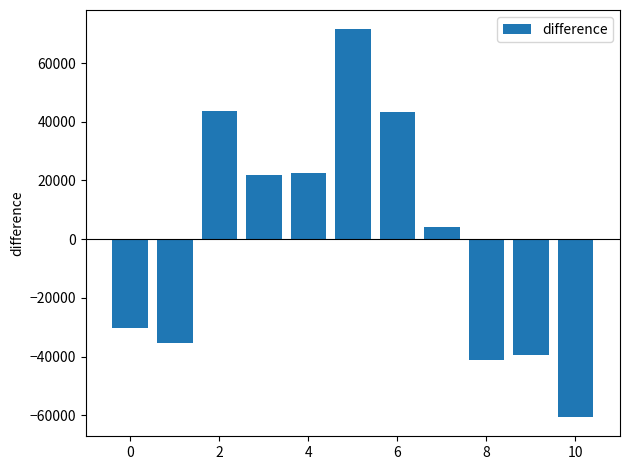

What is the difference between the maximum and minimum values?

132019